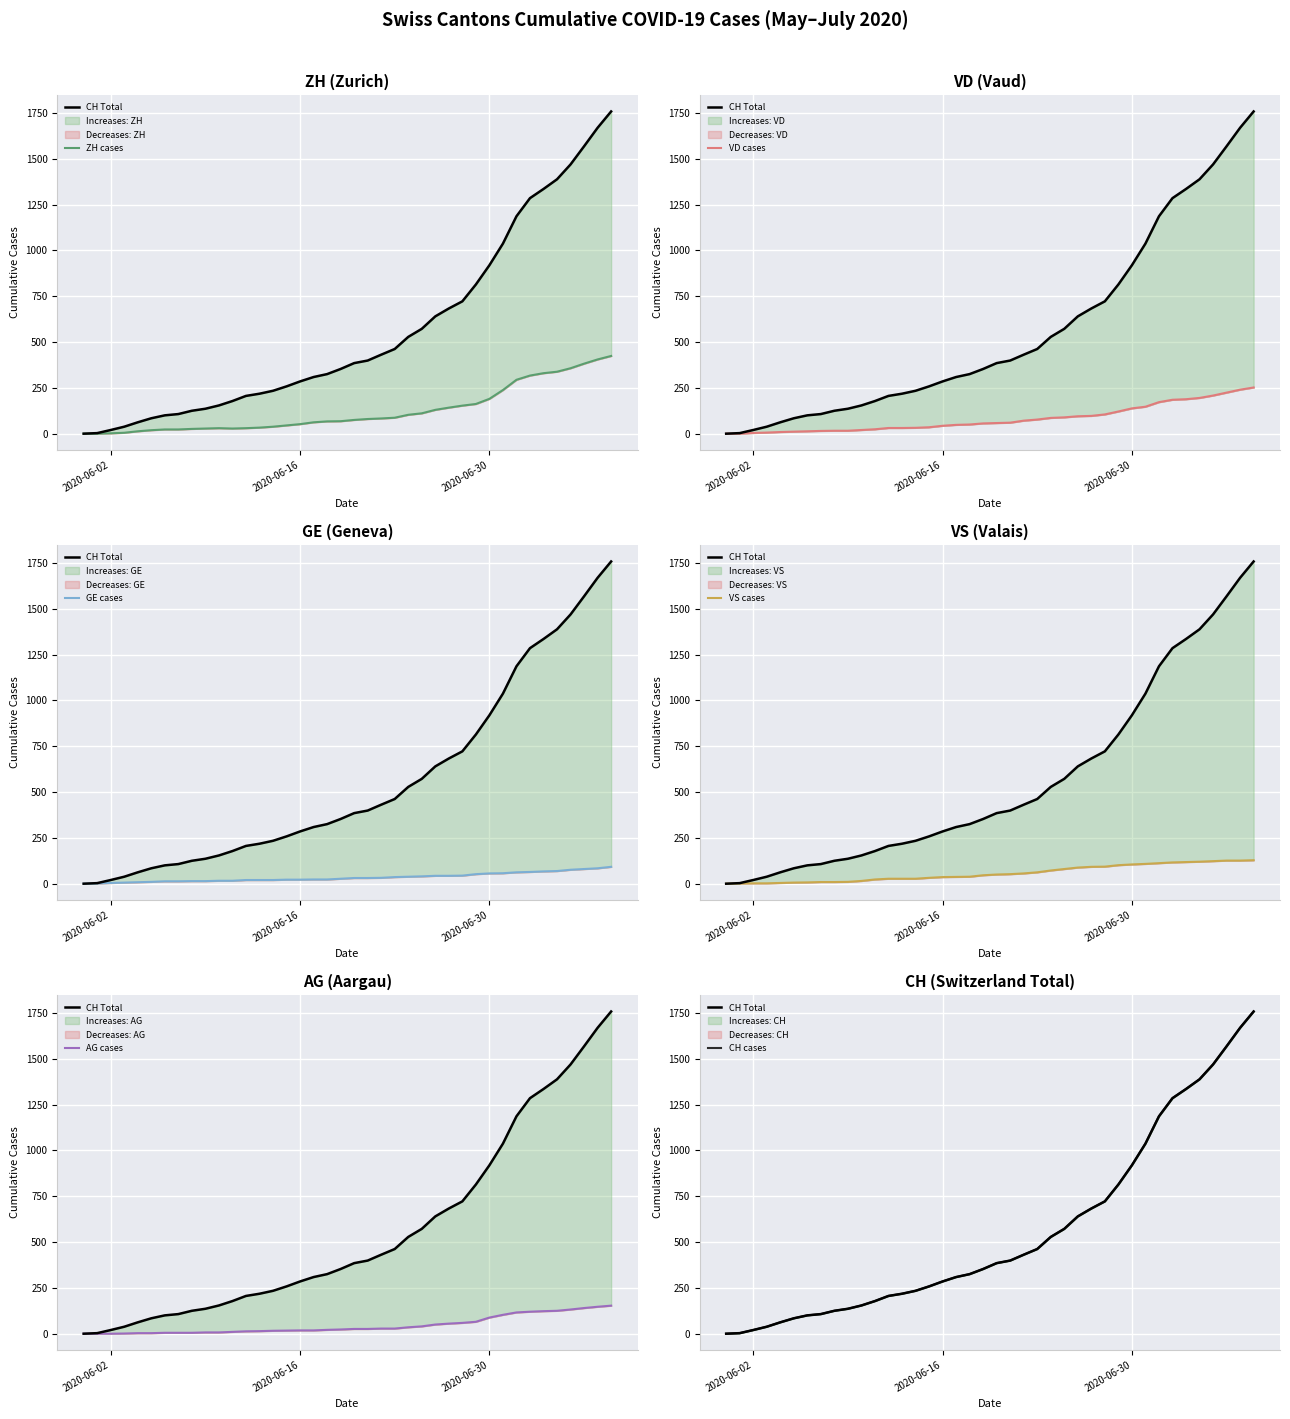

What is the difference between the VD values at 2020-06-27 and 2020-06-12?

66